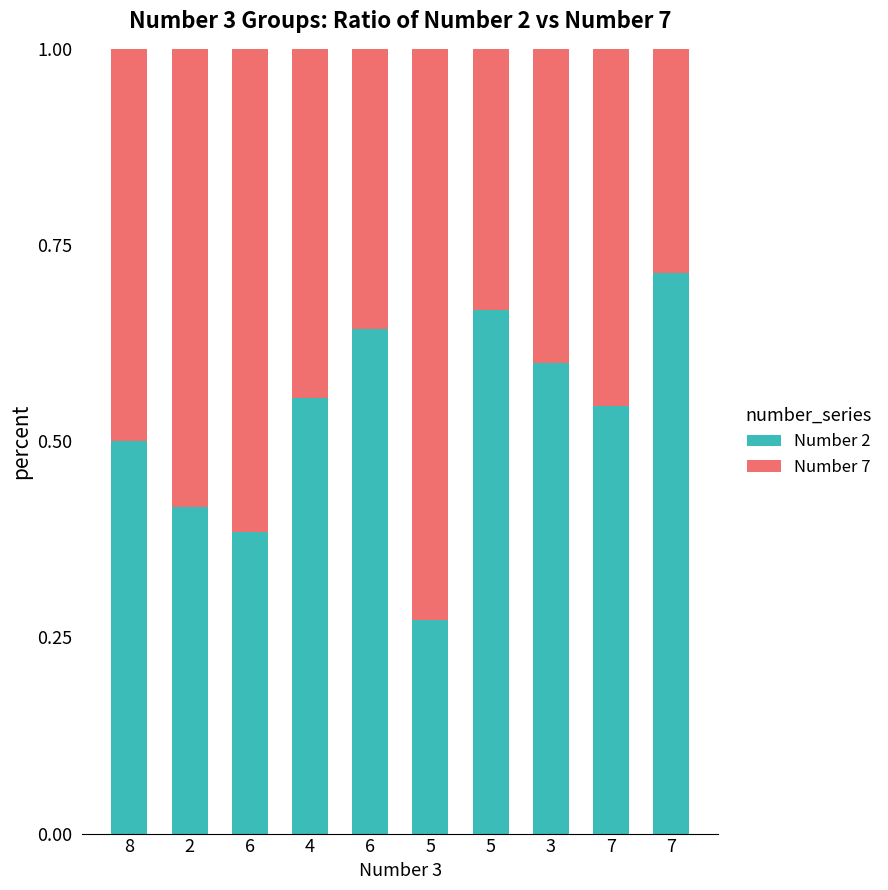

Rank the series by their maximum value, from lowest to highest.

Number 2, Number 7